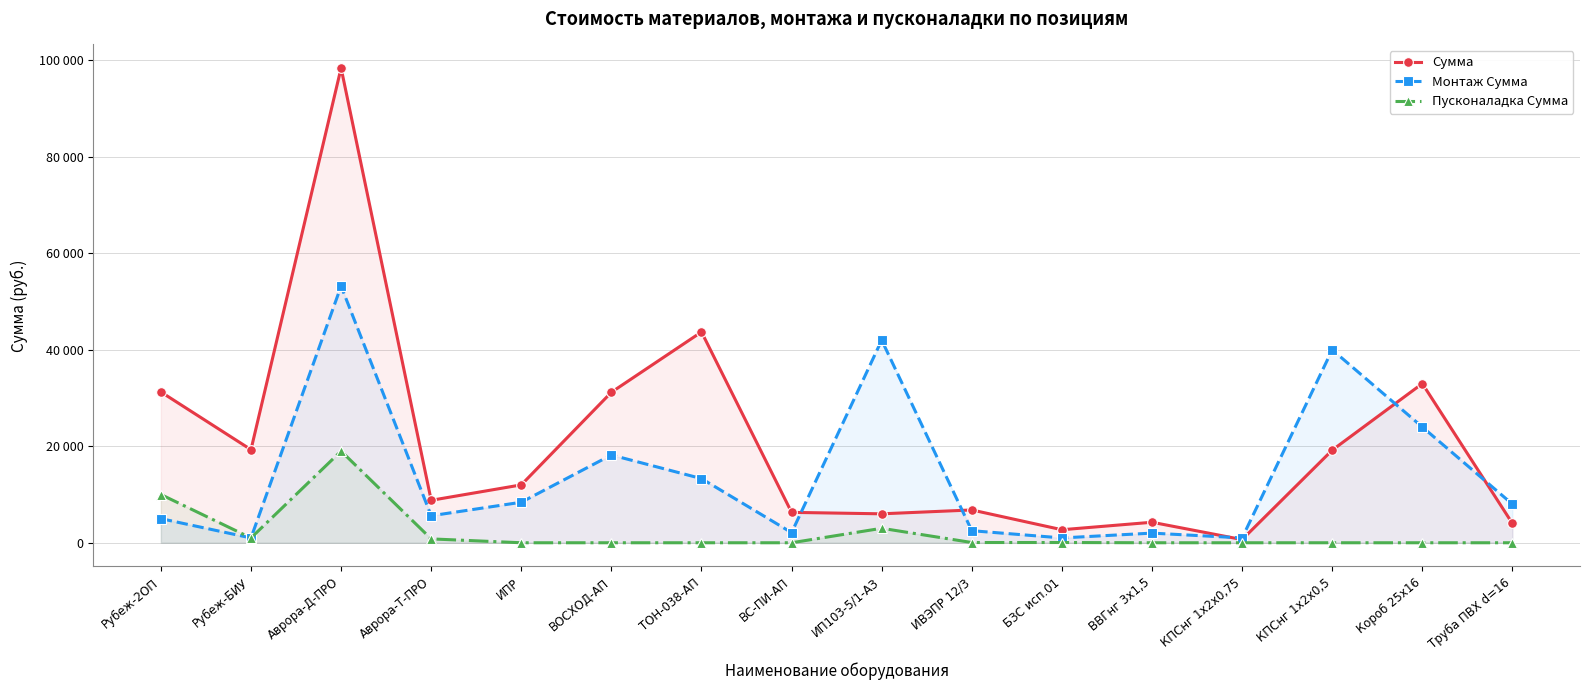

What are all the series names shown in the legend?

Сумма, Монтаж Сумма, Пусконаладка Сумма